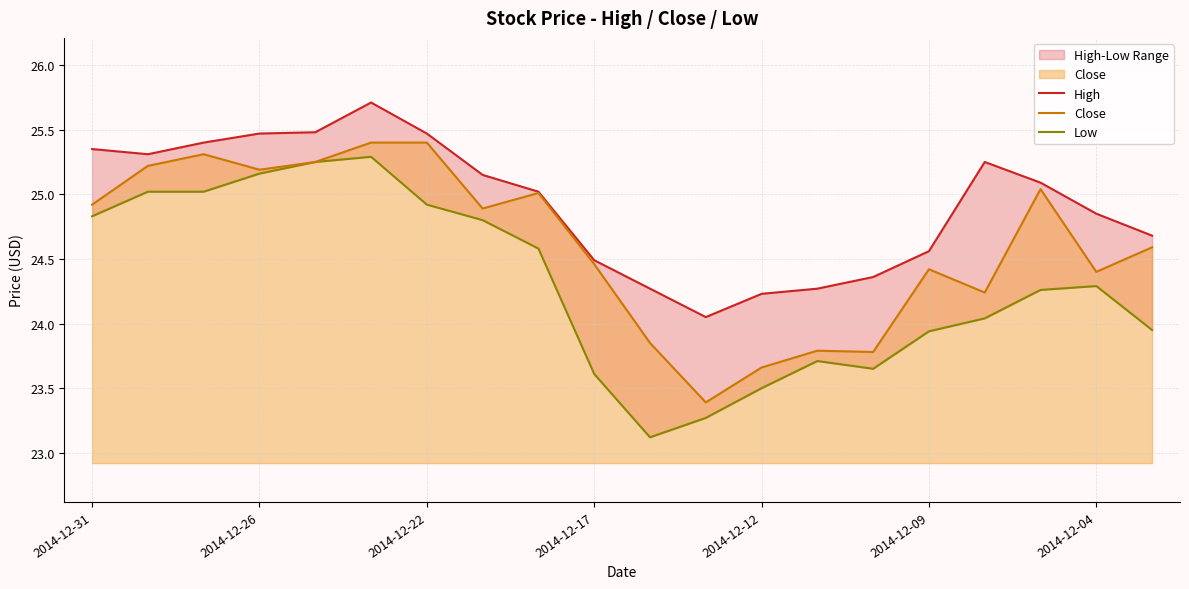

At which label does Close reach its minimum?

11